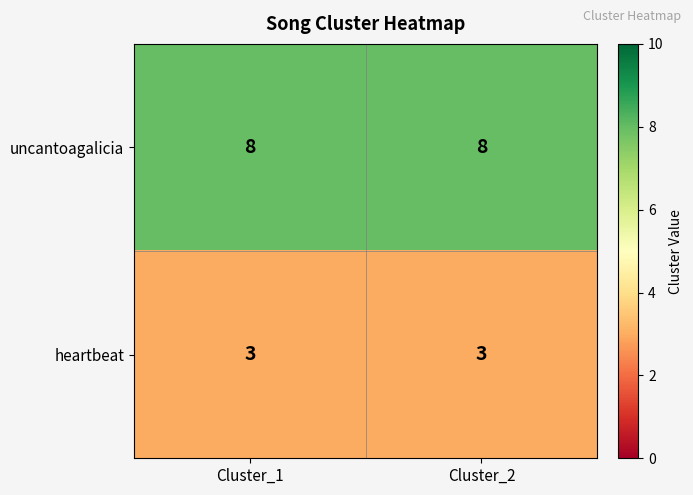

What is the sum of the heartbeat values at Cluster_1 and Cluster_2?

6